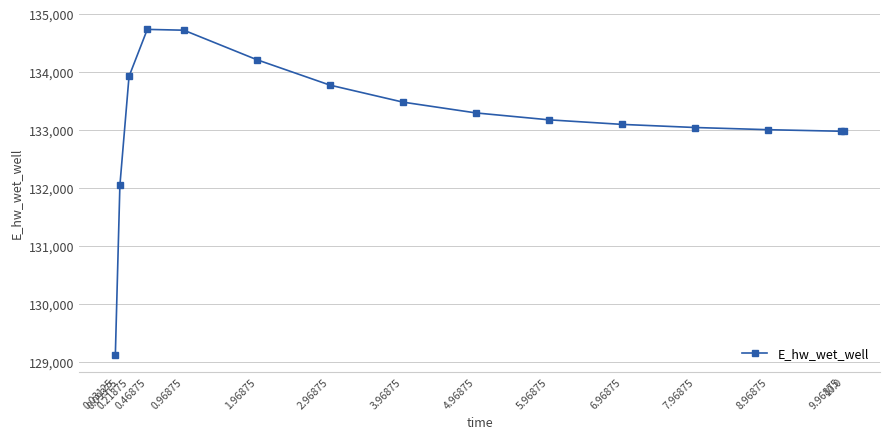

What is the smallest value displayed?

129110.1